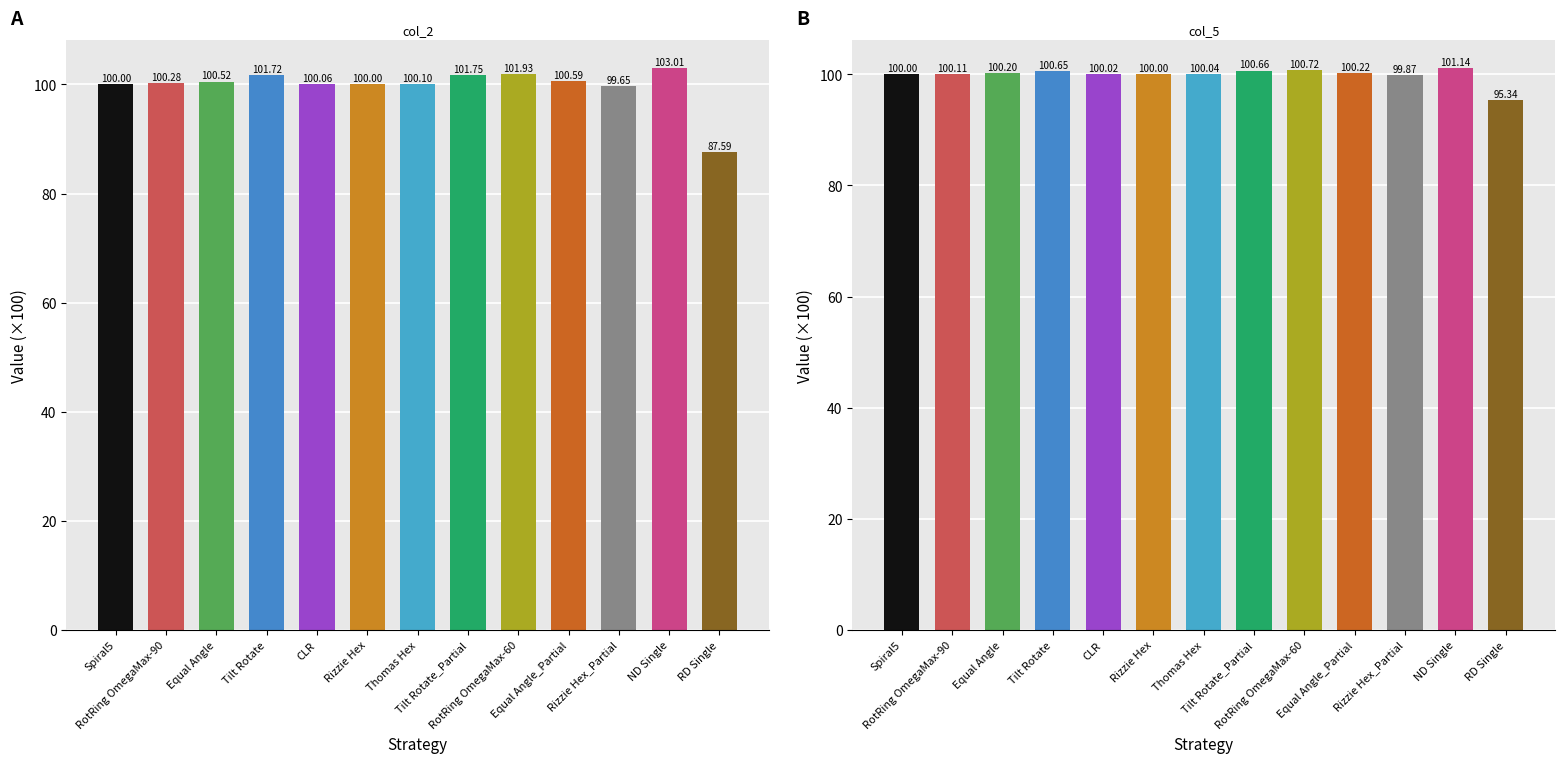

What is the difference between the maximum and second lowest values in the col_2 series?

3.4